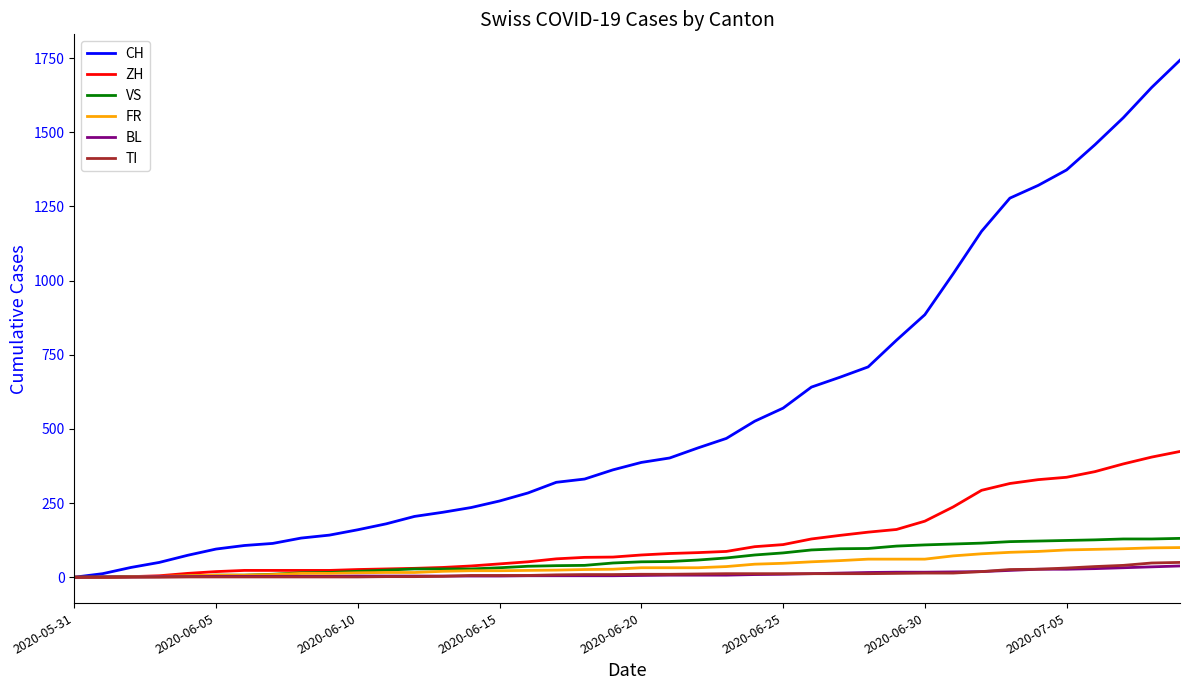

Which series has the largest range (max minus min)?

CH